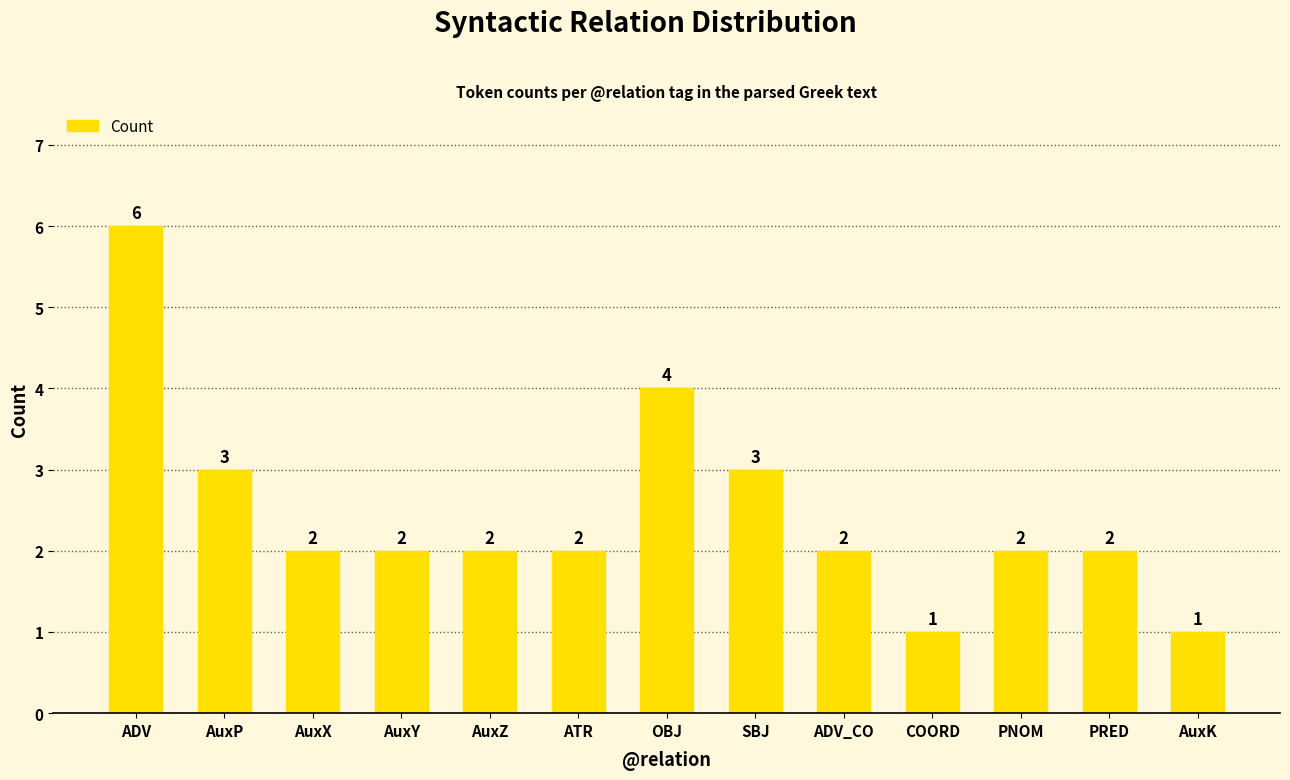

What is the minimum value shown in the chart?

1